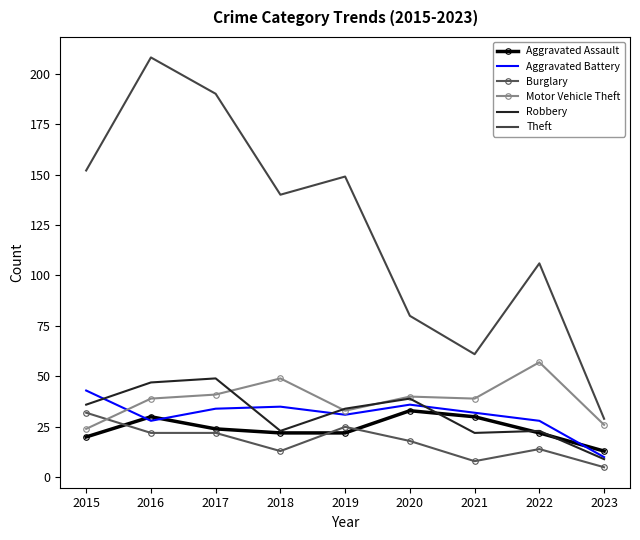

True or false: Theft and Robbery cross at least once.

False